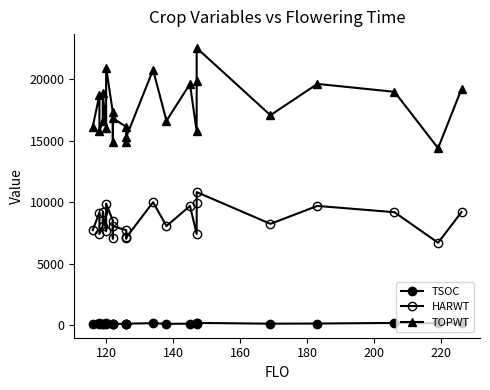

Does the chart have visible grid lines?

No